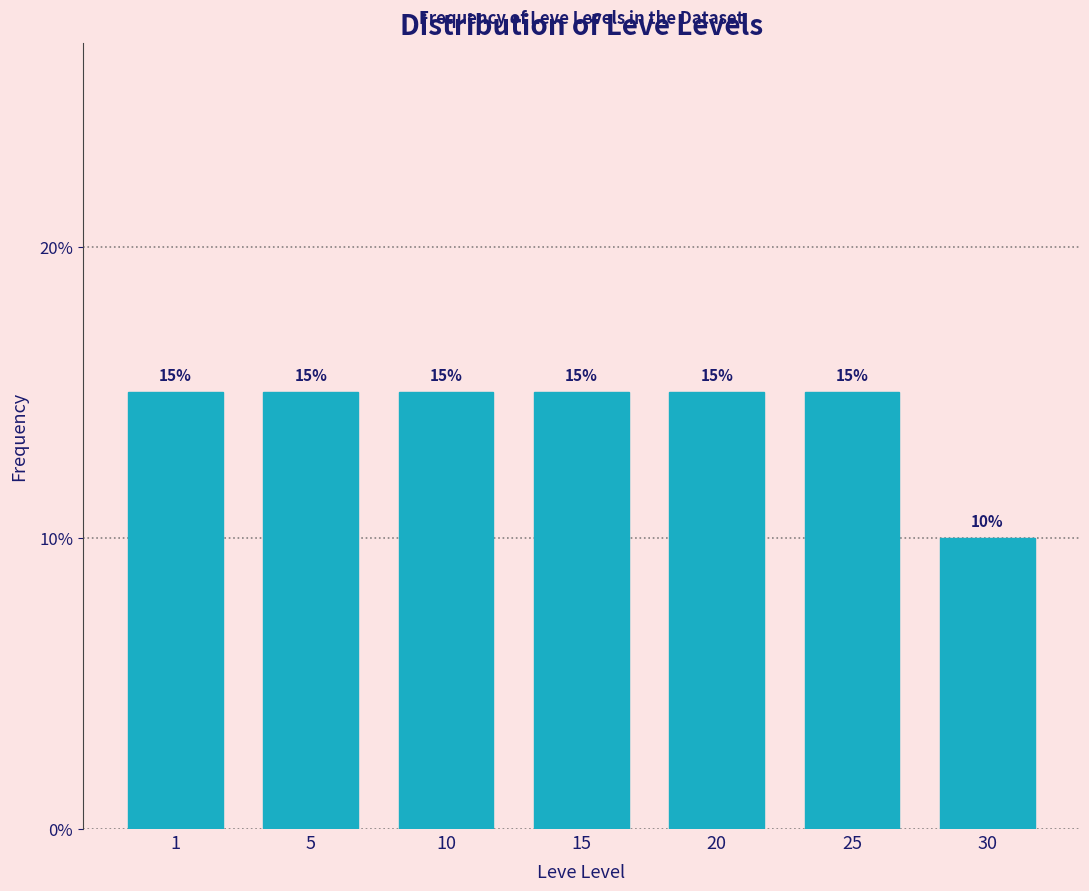

Reading right to left, transcribe all the data shown in this chart.

10	15	15	15	15	15	15